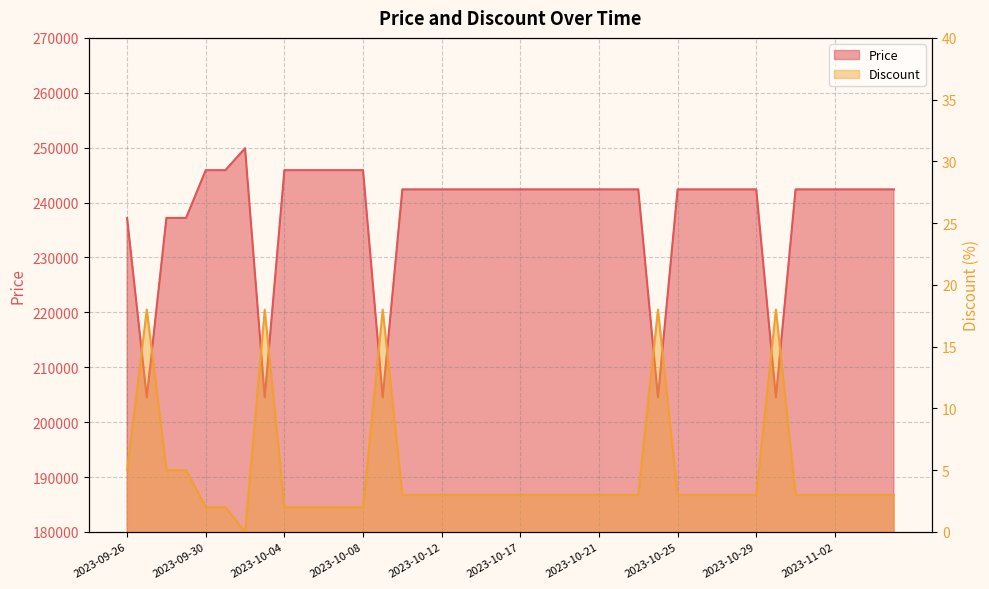

How many lines are shown in the chart?

2